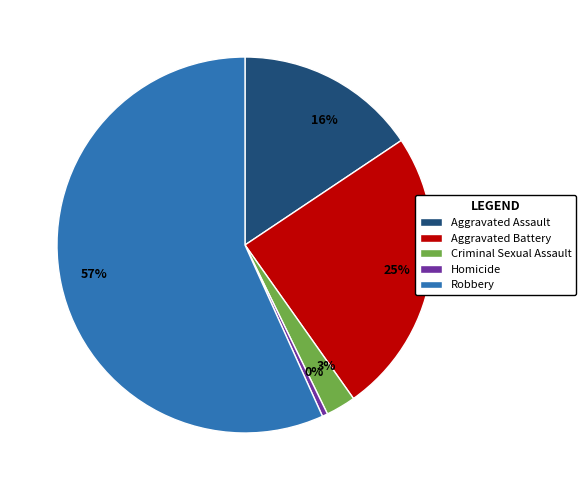

Is the sum of Robbery and Aggravated Assault greater than half?

Yes